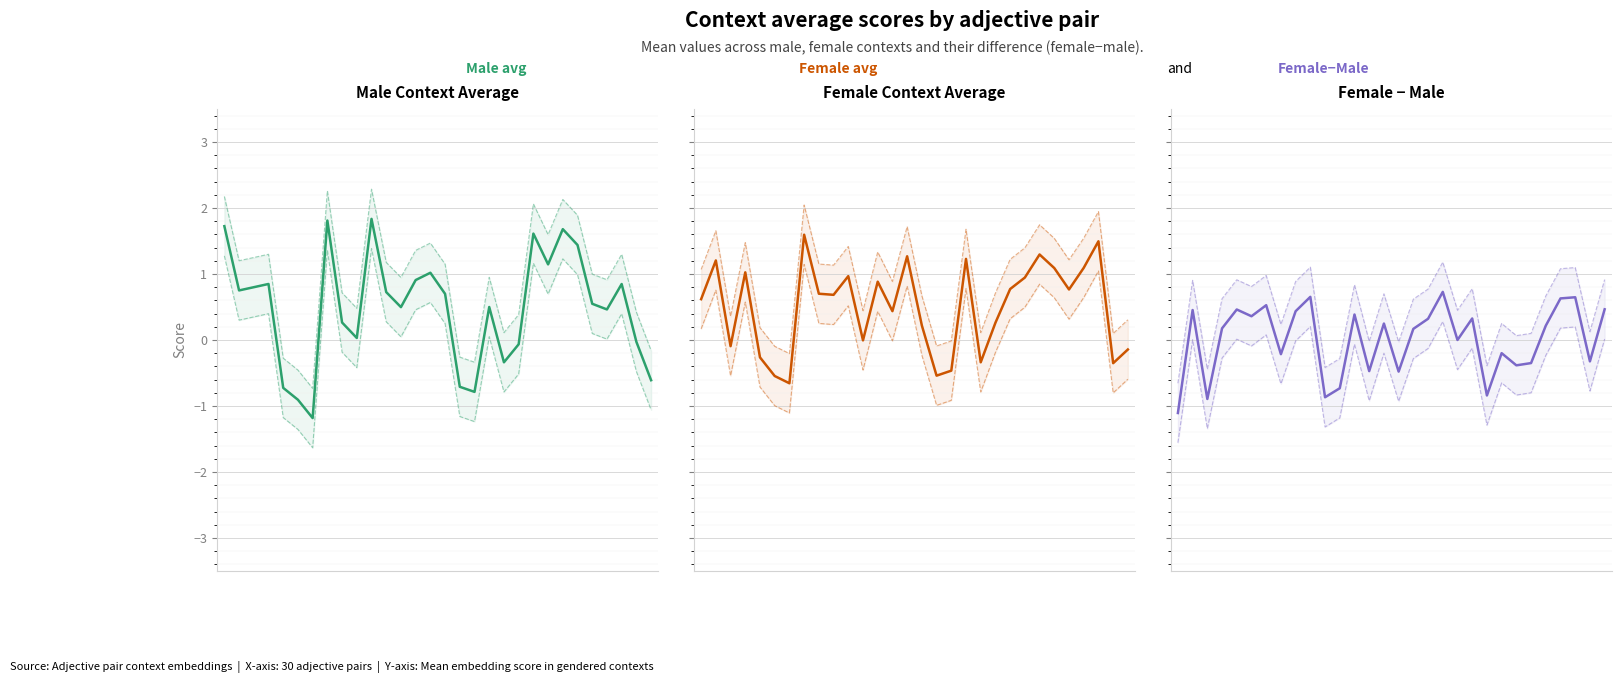

What is the minimum value shown in the chart?

-1.2